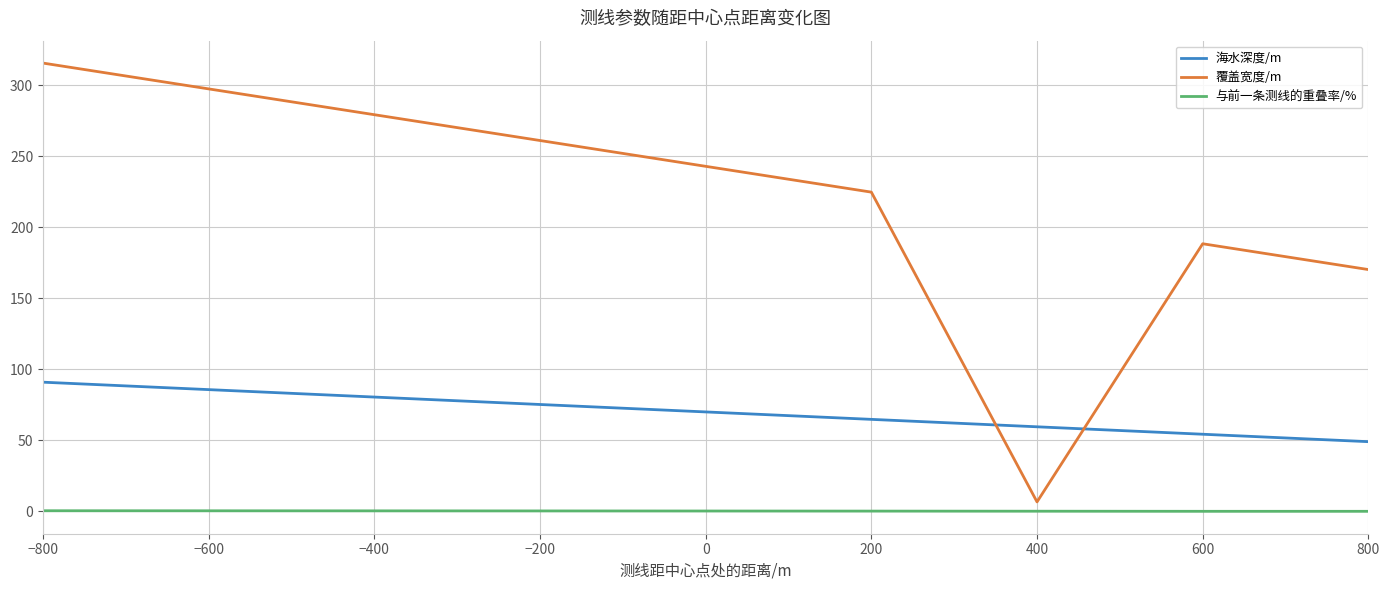

True or false: 与前一条测线的重叠率/% and 海水深度/m intersect in this chart.

False